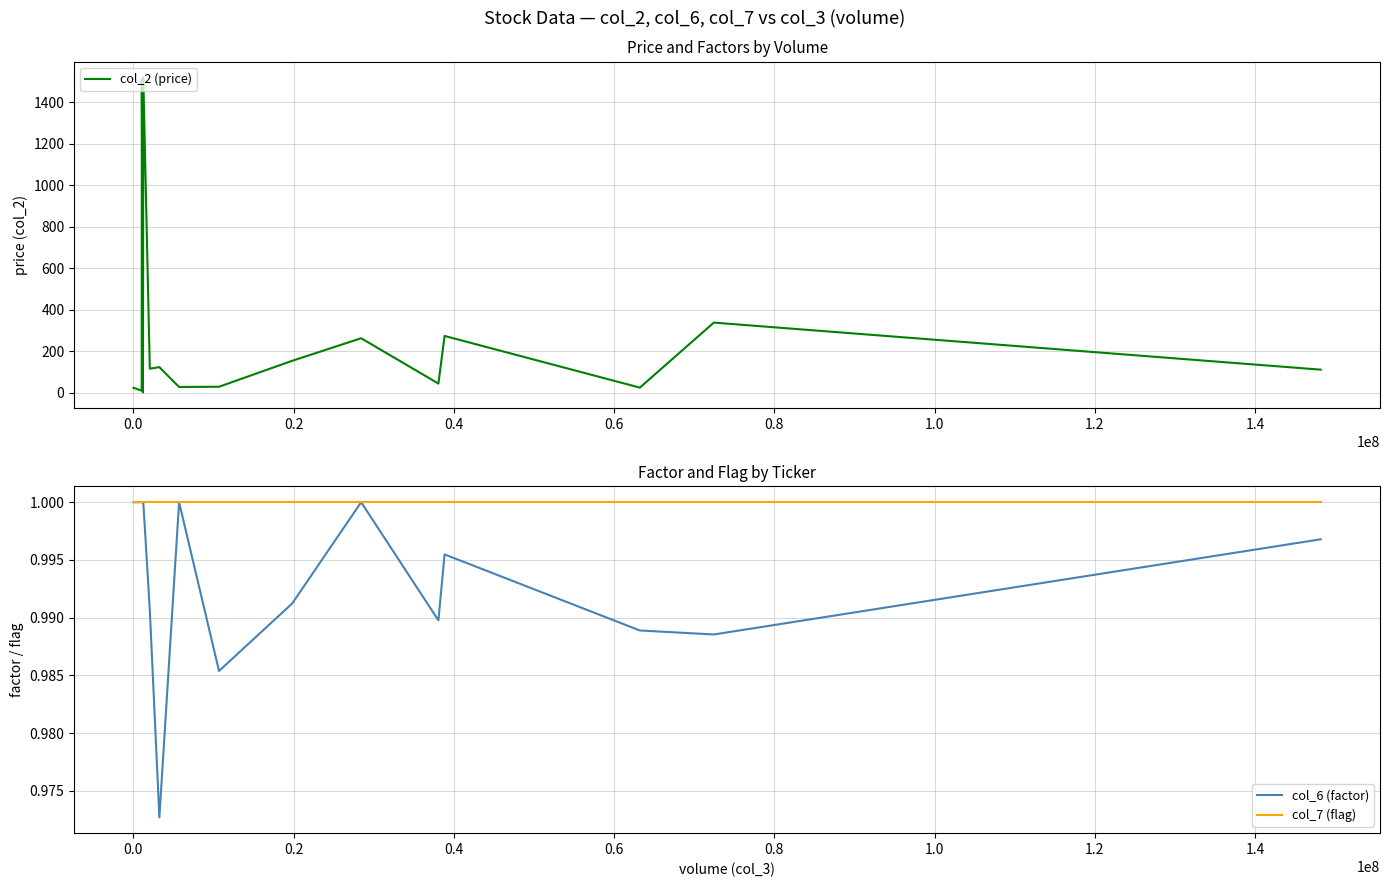

What are all the series names shown in the legend?

col_2 (price), col_6 (factor), col_7 (flag)